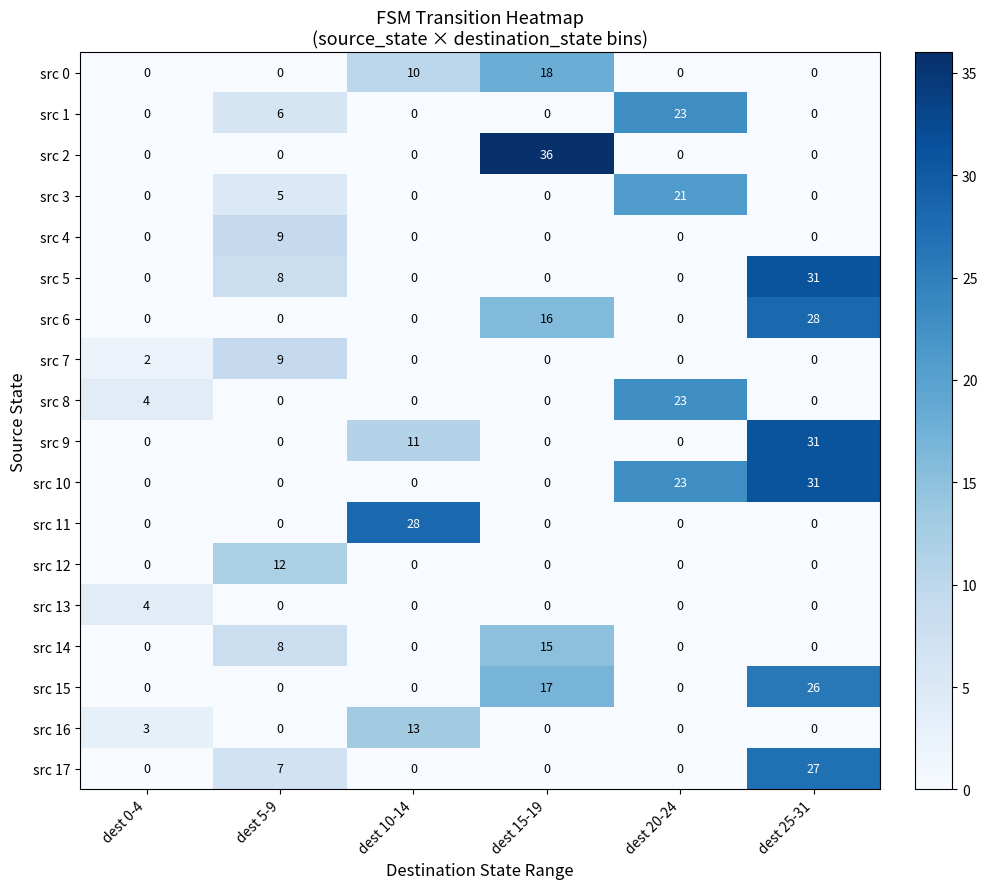

Which label corresponds to the largest value in the chart?

dest 15-19